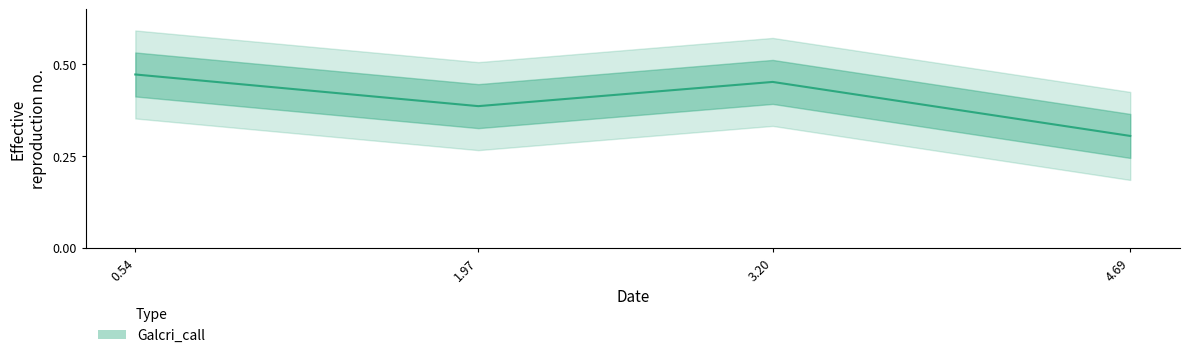

At which category does the data reach its first local valley?

1.97